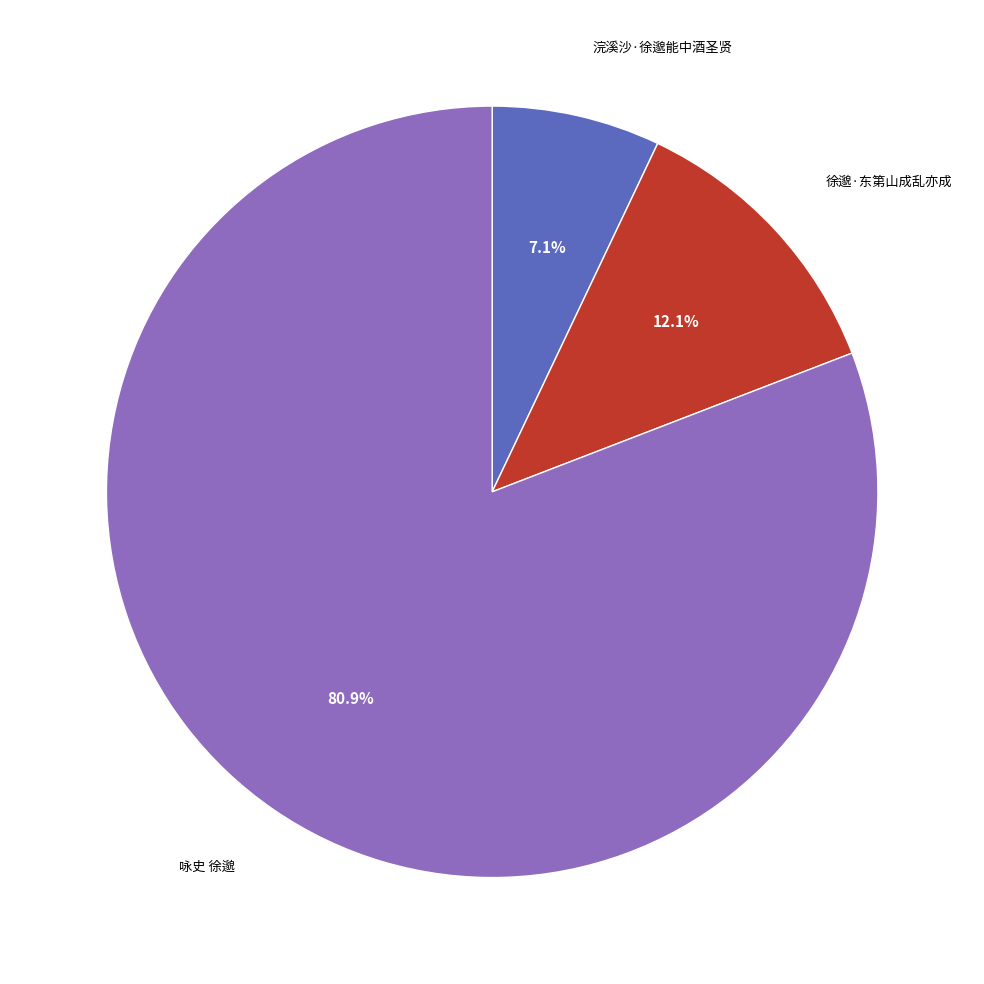

Is there any slice that represents more than half of the pie?

Yes